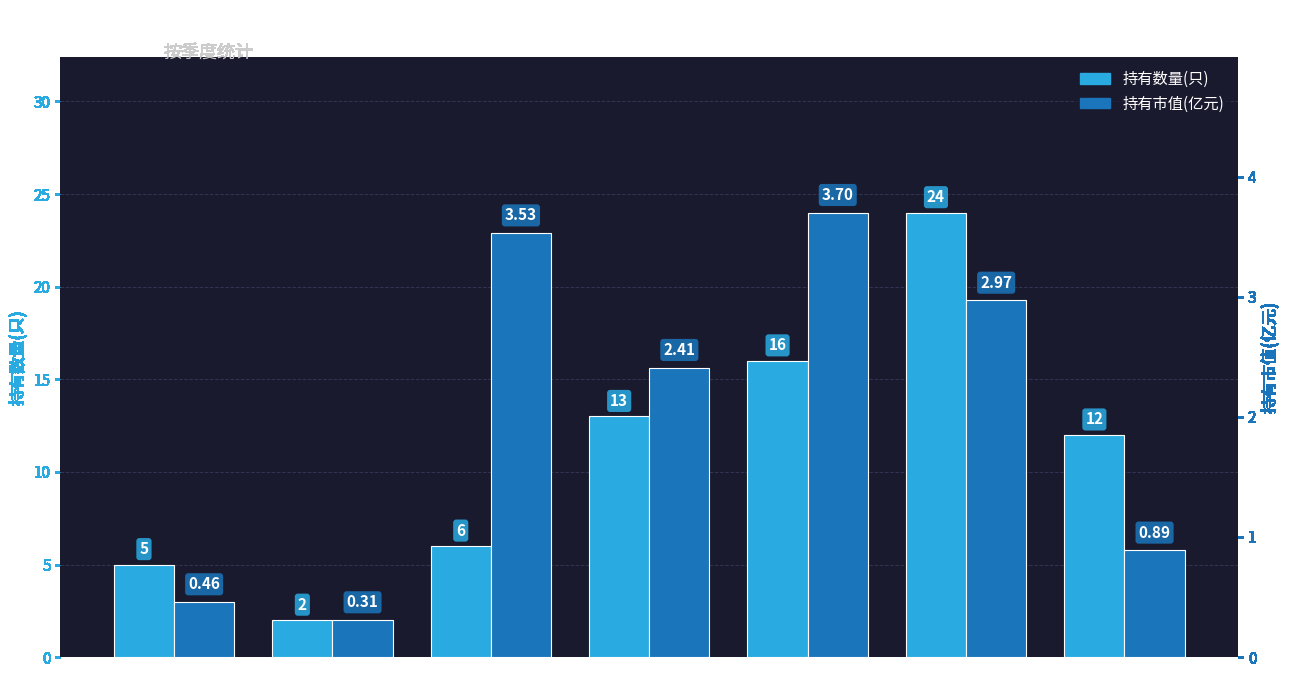

How many groups of bars are there?

7